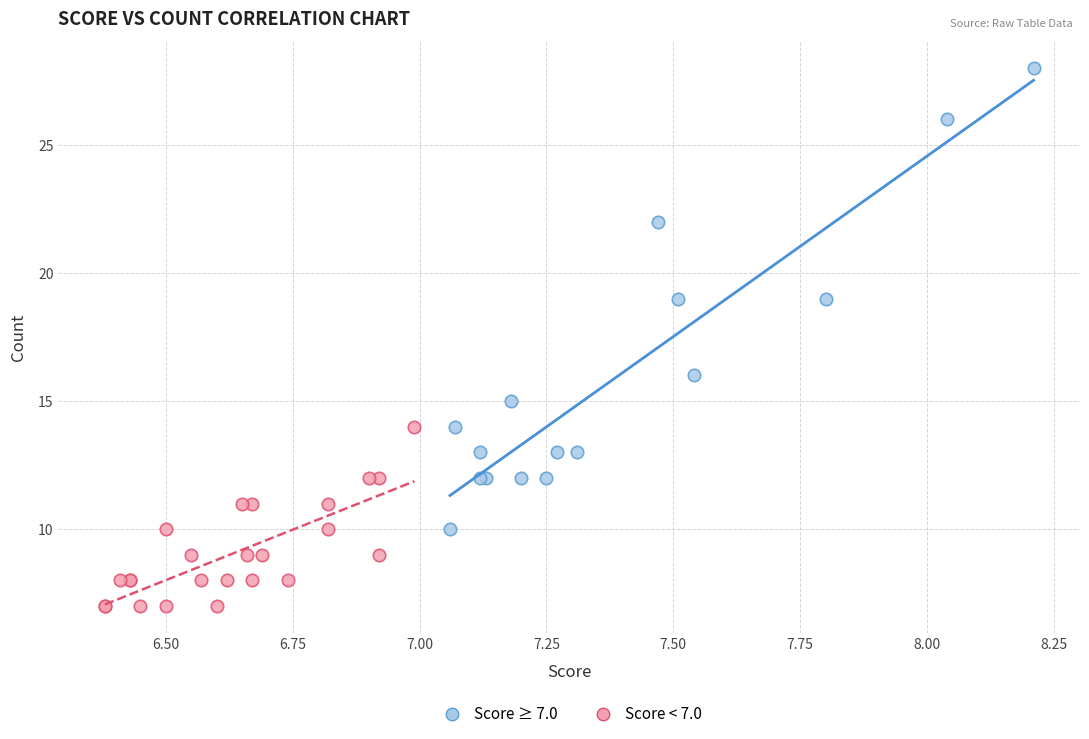

Which series contains the highest Y value?

Score ≥ 7.0